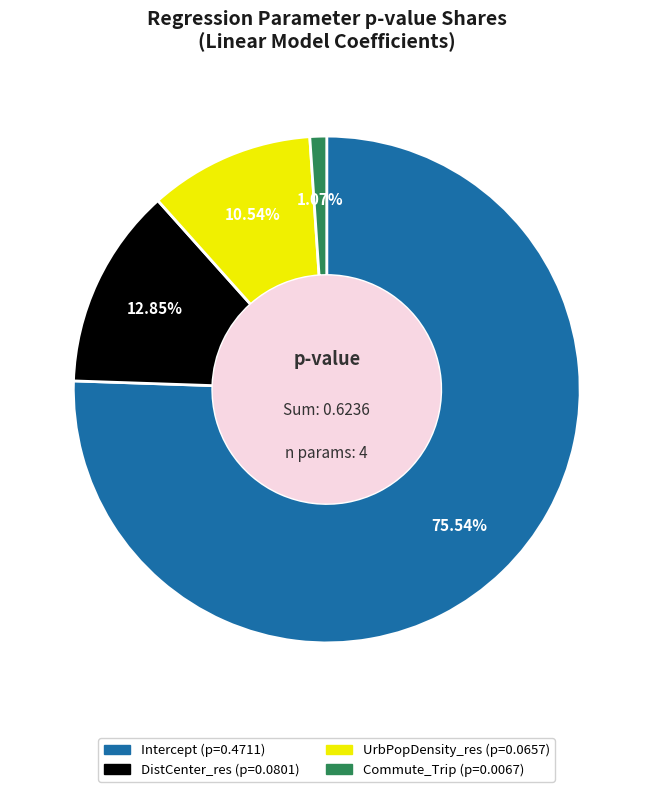

Which slice is the largest?

Intercept